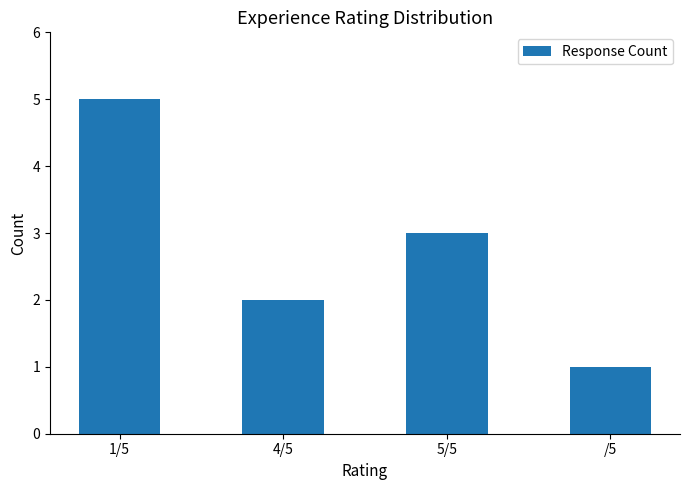

Approximately how many times larger is the value at /5 compared to 5/5?

0.3